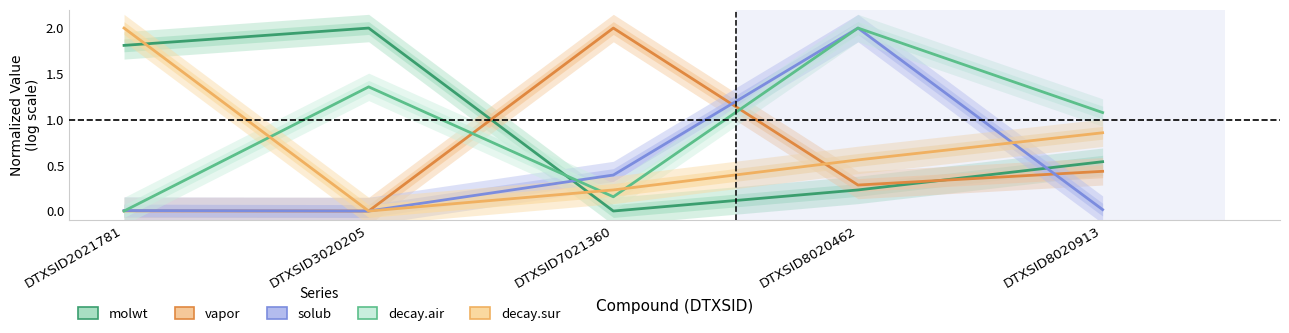

What is the value of the vapor point at the 5th from the left?

0.4